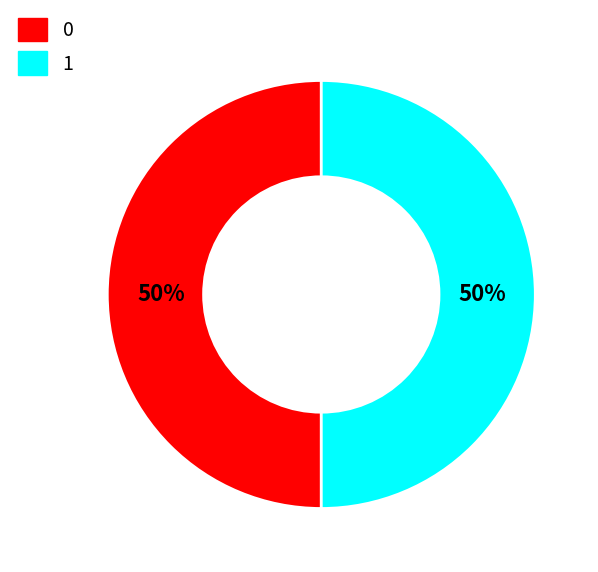

To the nearest percent, what is the average slice percentage?

50%